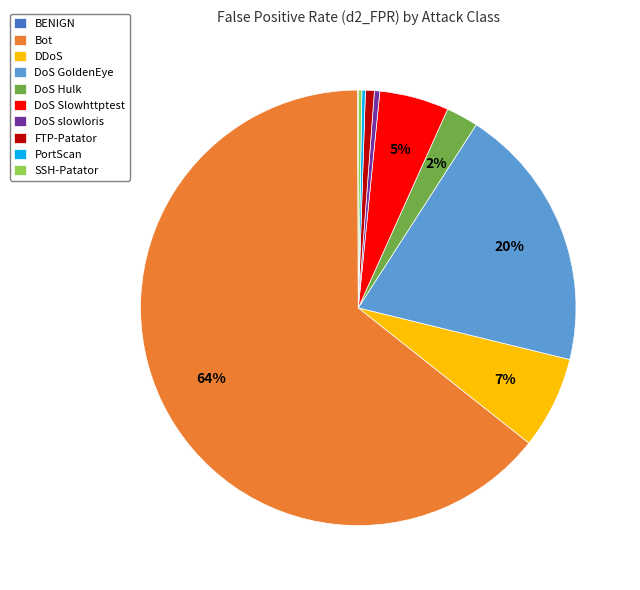

Which has a higher value, DoS slowloris or DoS Slowhttptest?

DoS Slowhttptest